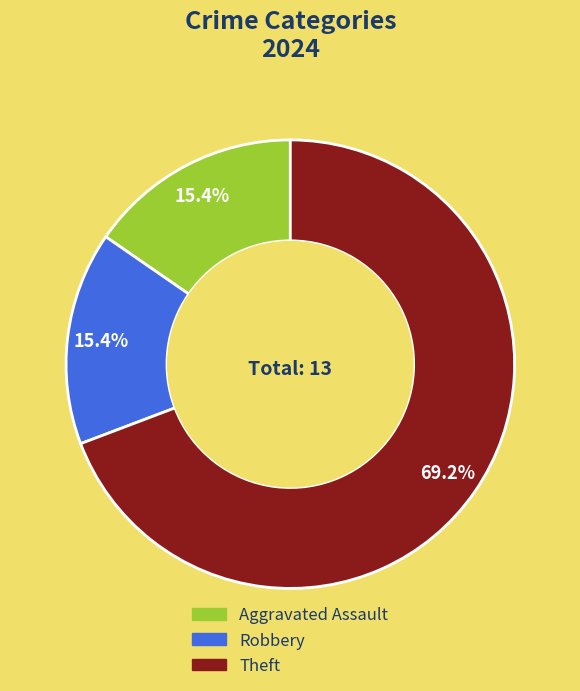

Is there a majority slice in this chart?

Yes